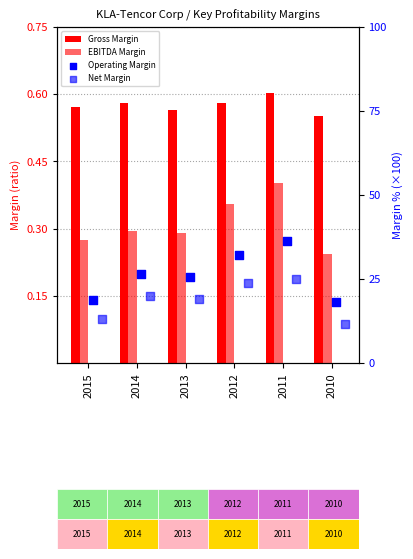

Which series has the largest Y range (max minus min)?

Operating Margin